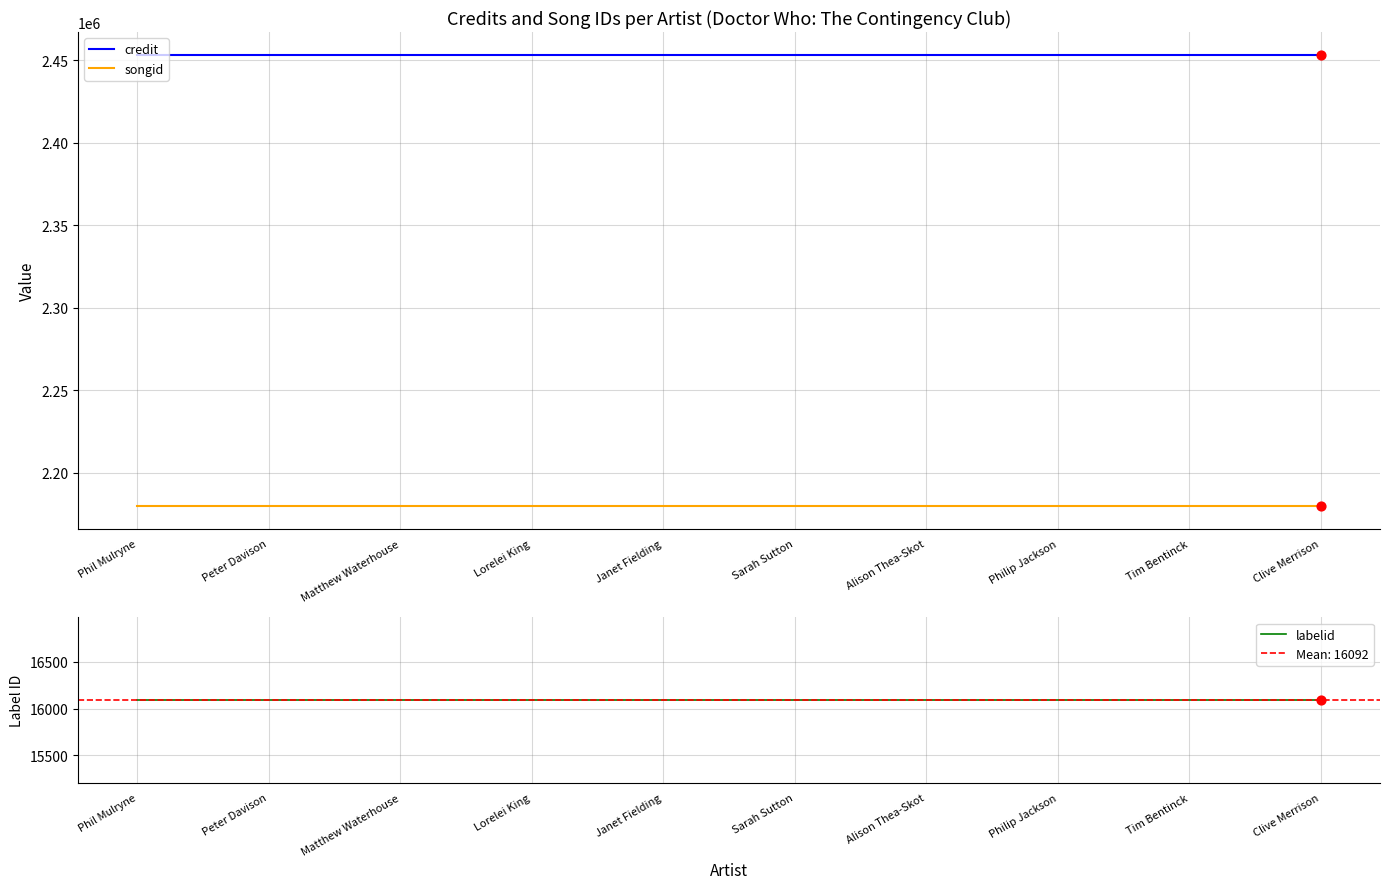

Which series has the largest Y range (max minus min)?

credit